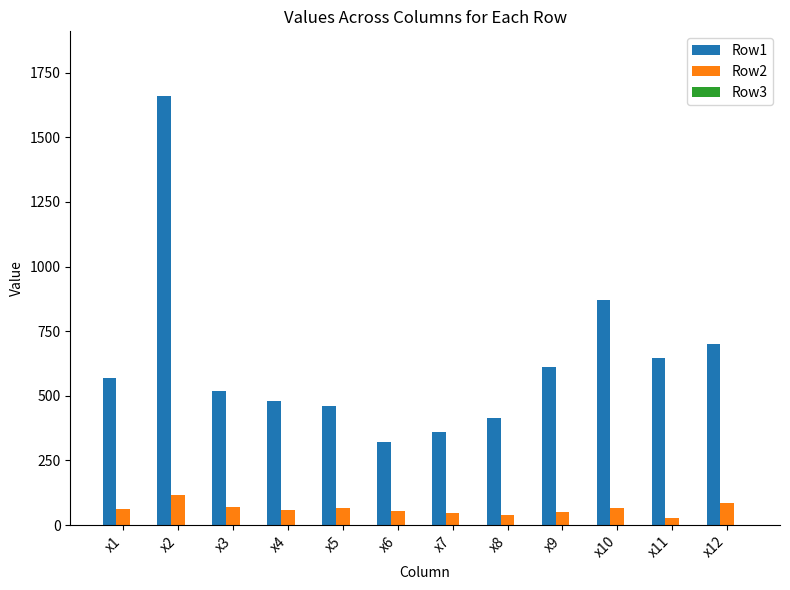

At which category is the sum across all series the highest?

x2